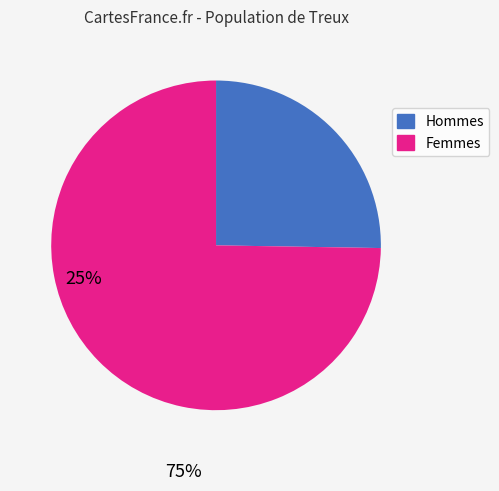

Does any single category account for the majority?

Yes